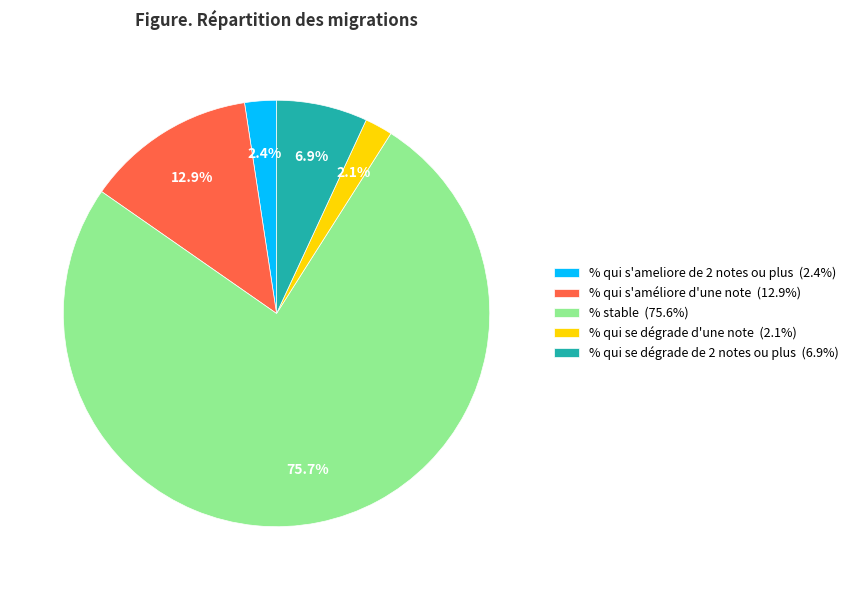

Which slice represents more than half of the pie?

% stable